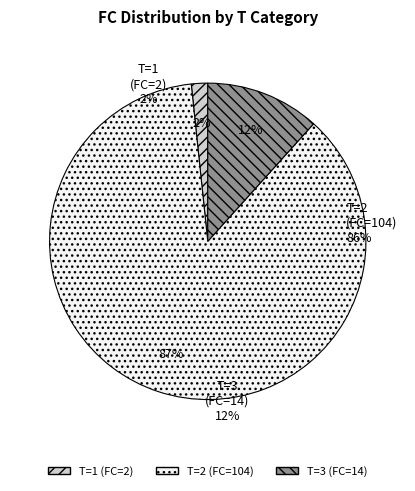

To the nearest percent, what is the average slice percentage?

33%